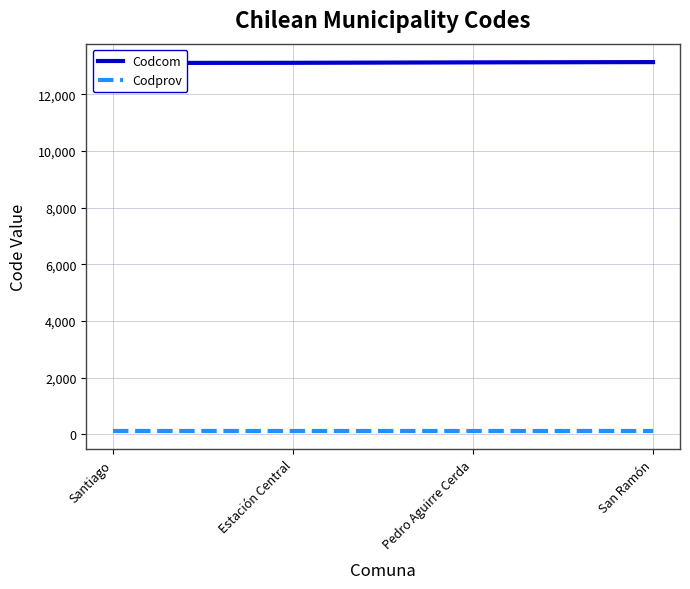

True or false: Codcom and Codprov cross at least once.

False